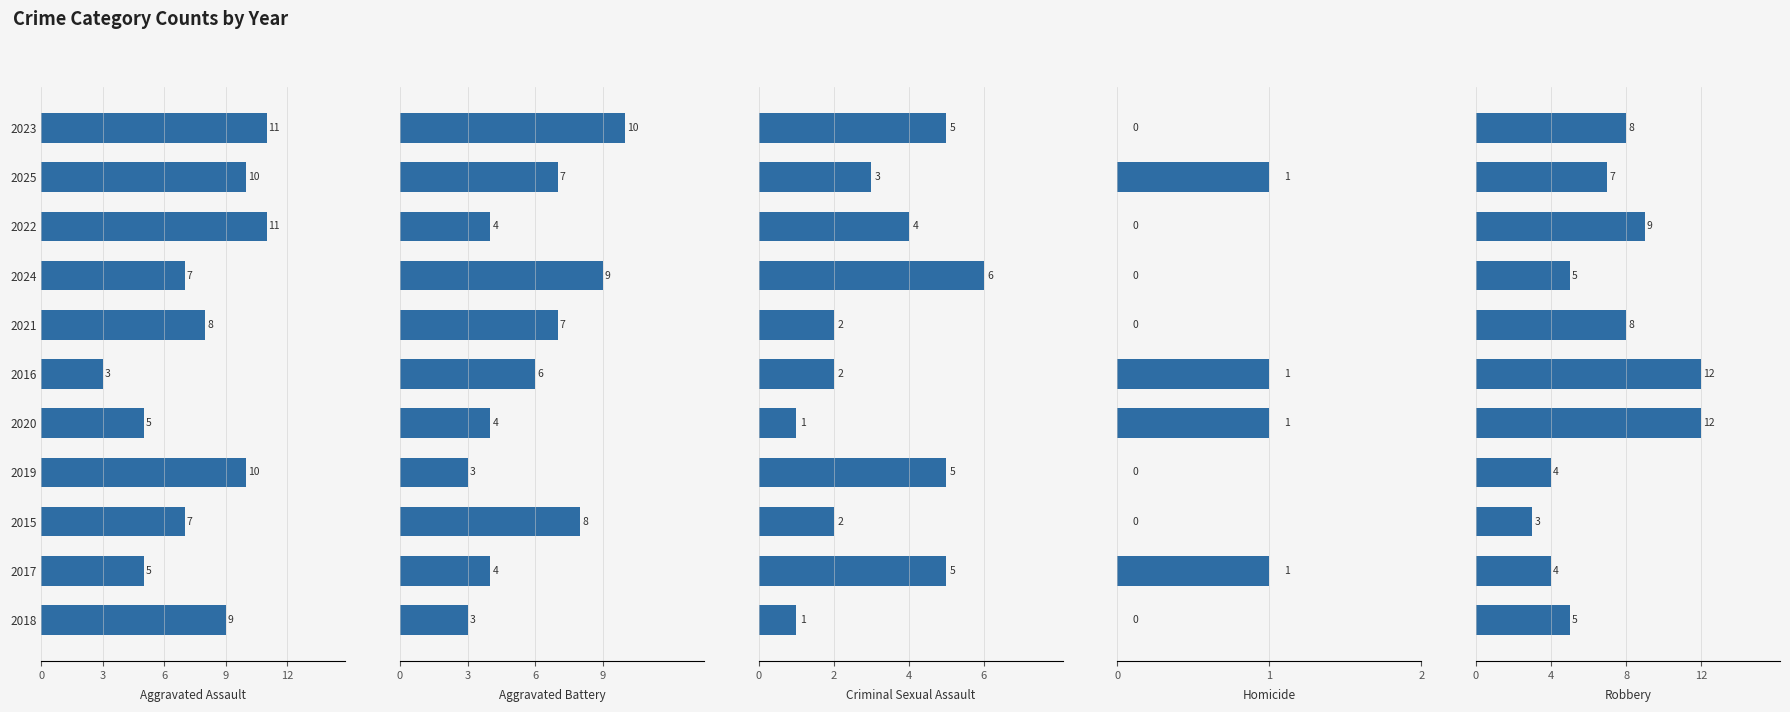

Which series changed the most between 2025 and 2016?

Aggravated Assault